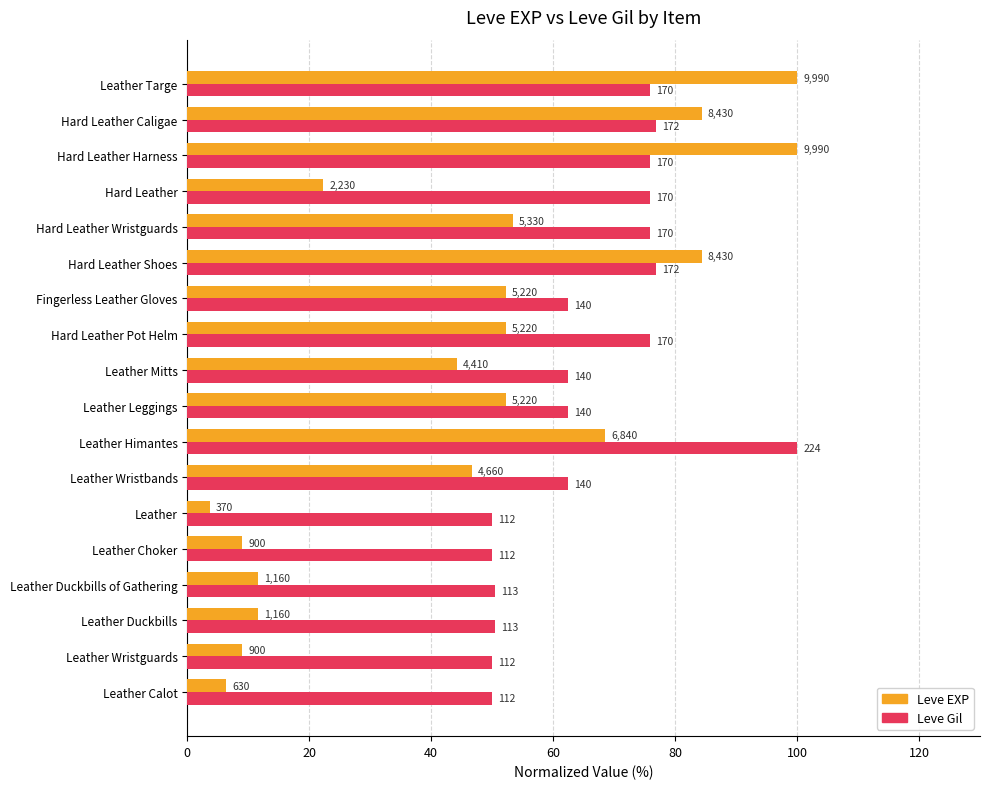

What are all the series names shown in the legend?

Leve EXP, Leve Gil